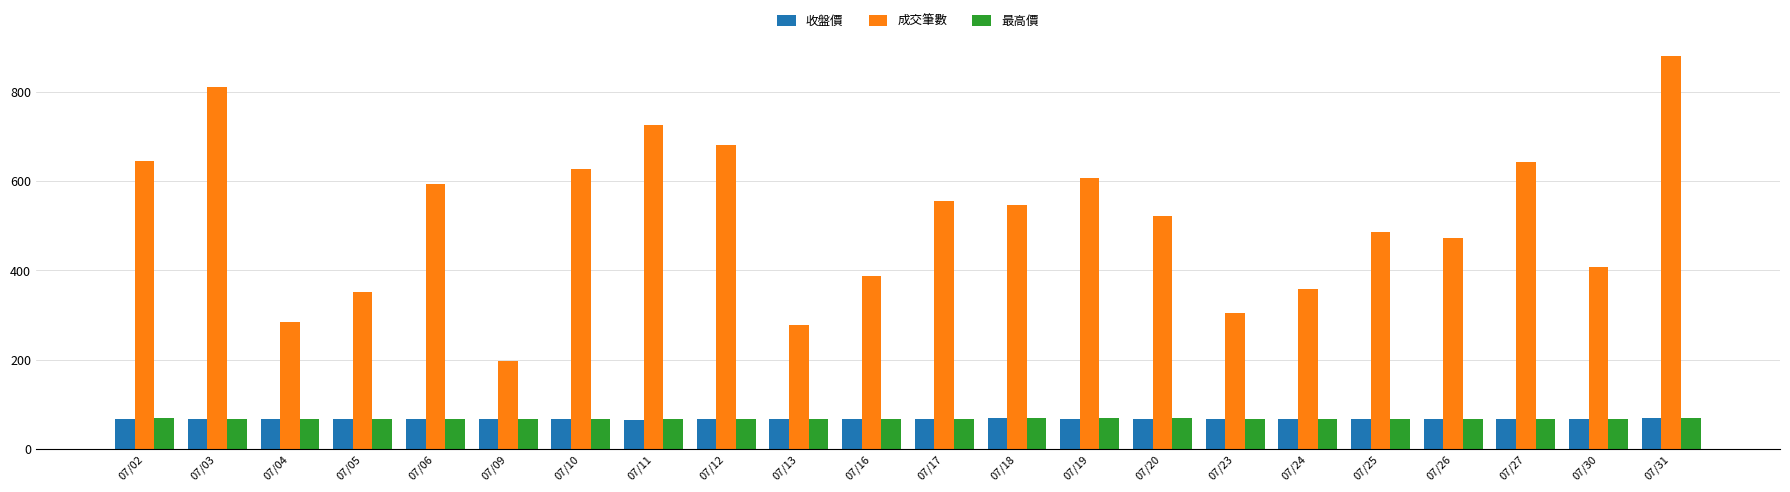

Count the number of data series in this chart.

3